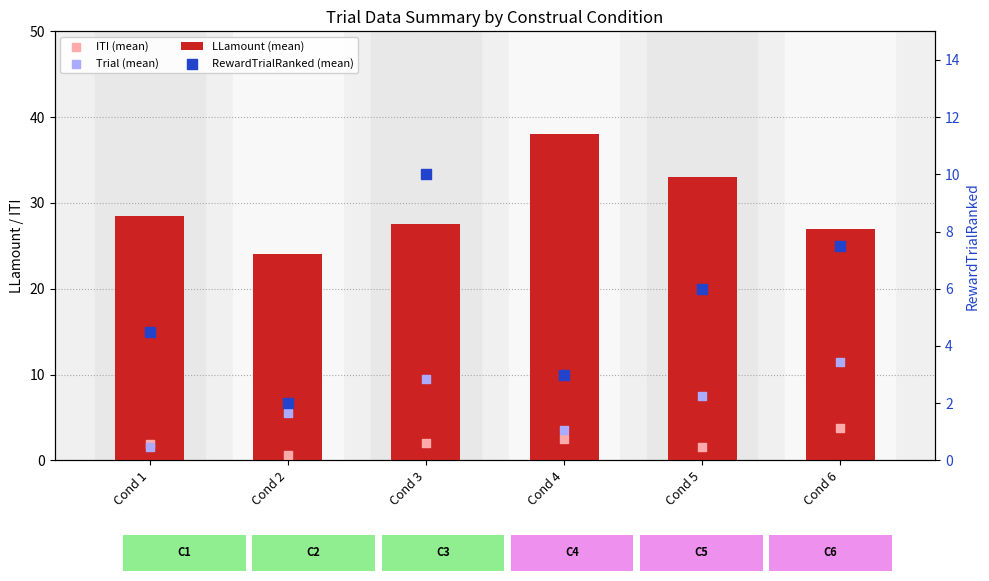

What are all the series names shown in the legend?

LLamount (mean), ITI (mean), Trial (mean), RewardTrialRanked (mean)